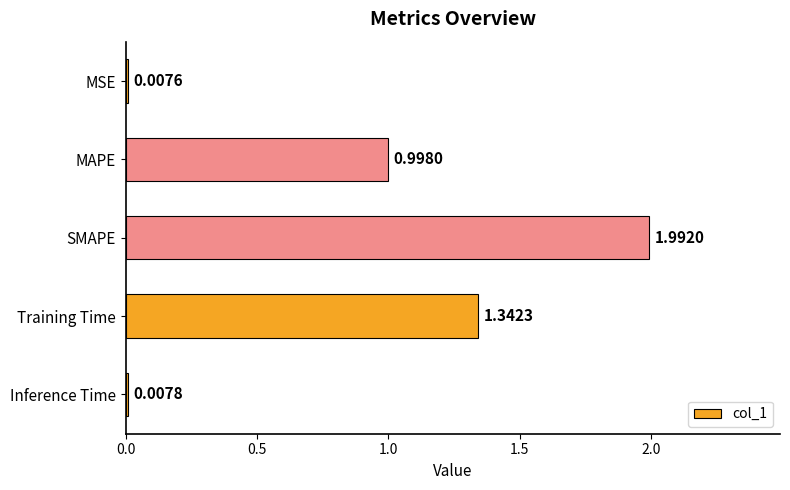

What is the label of the 3rd bar from the bottom?

SMAPE